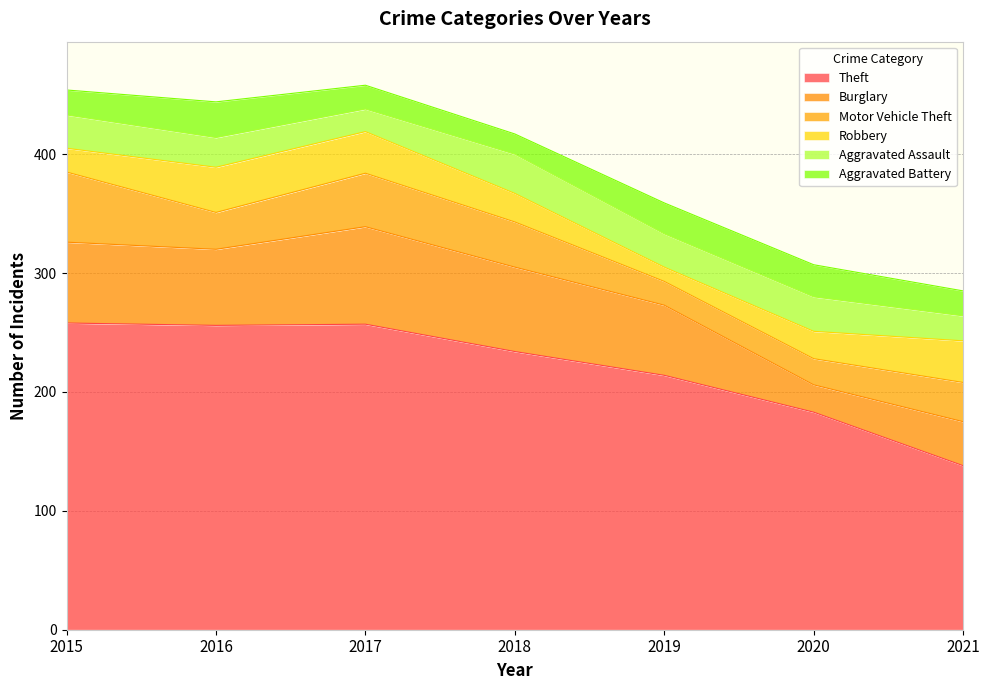

The Motor Vehicle Theft series shows 54 at 2018. True or false?

False